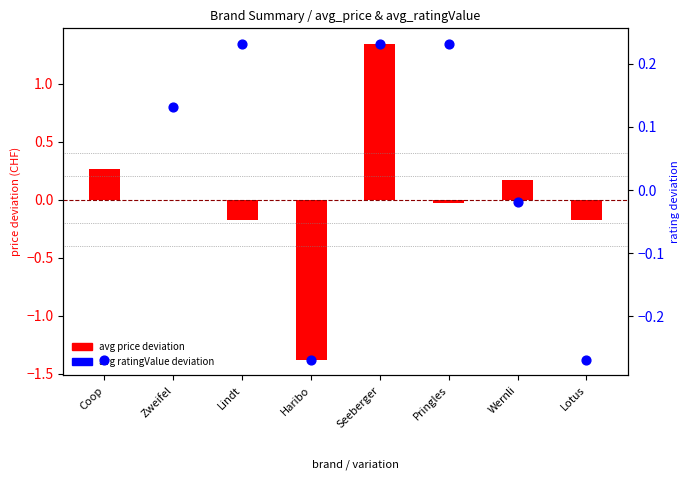

At which category is the sum across all series the highest?

Seeberger